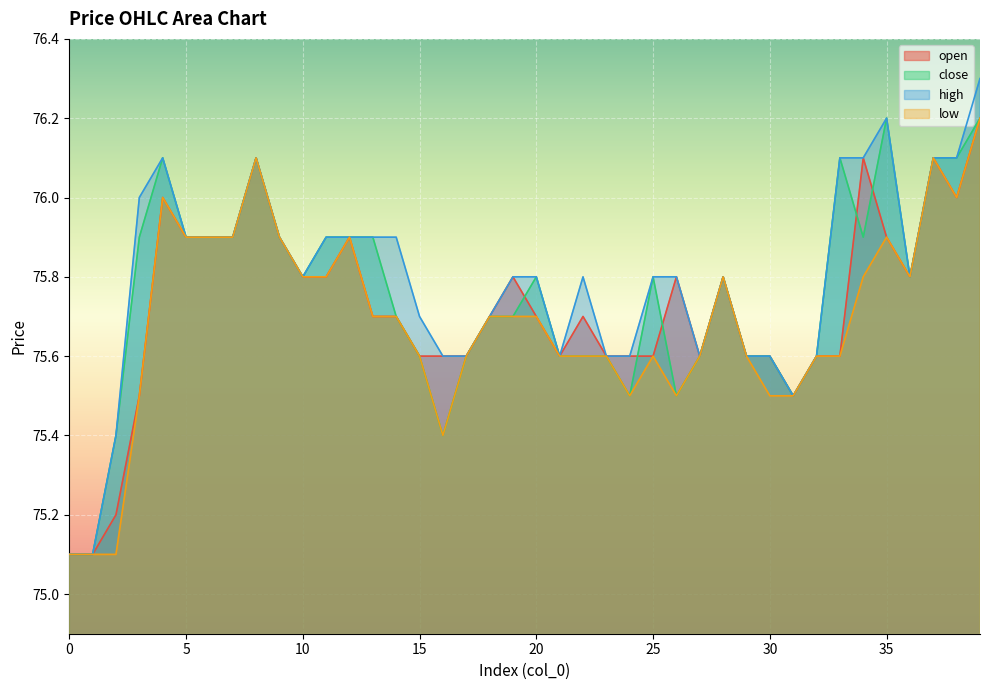

Is it true that low equals 75.8 at 28?

True